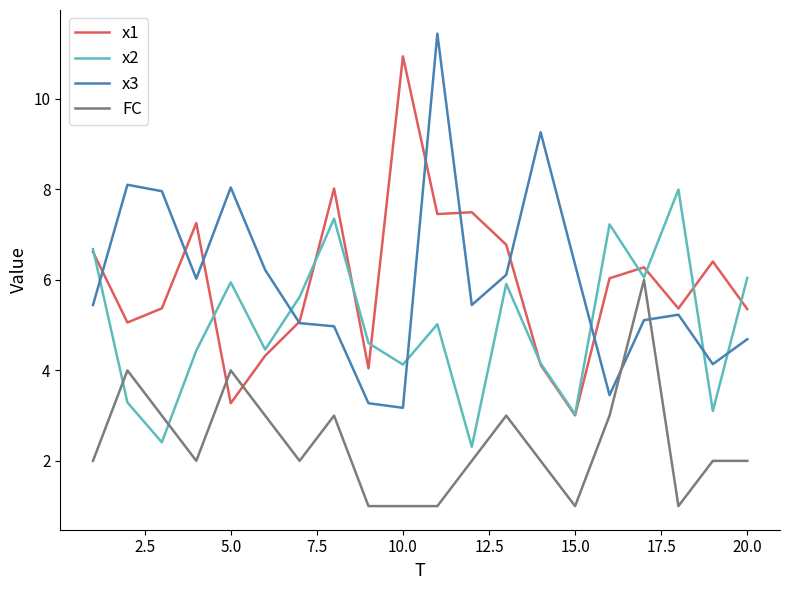

True or false: FC and x1 cross at least once.

True